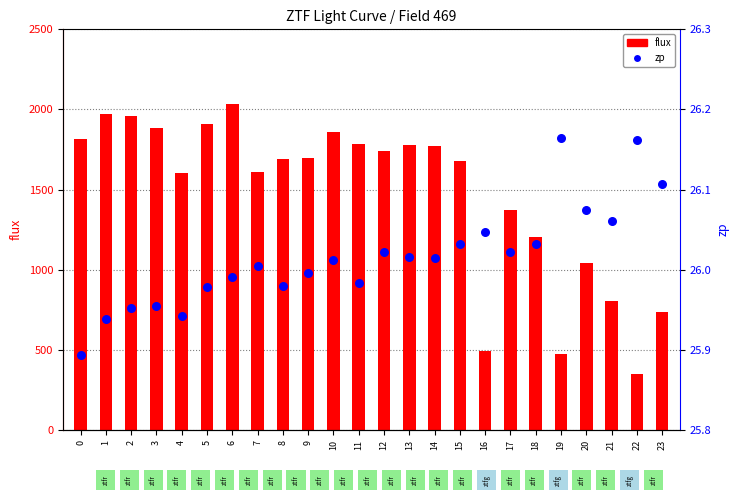

At which category is the sum across all series the highest?

6